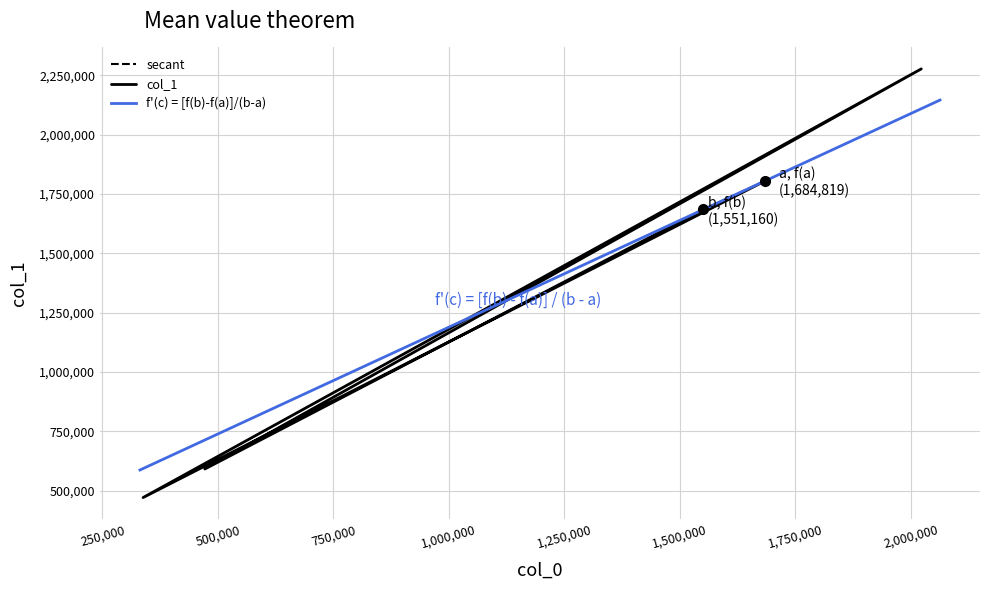

True or false: the data shows 1805027 at 1684819.

True